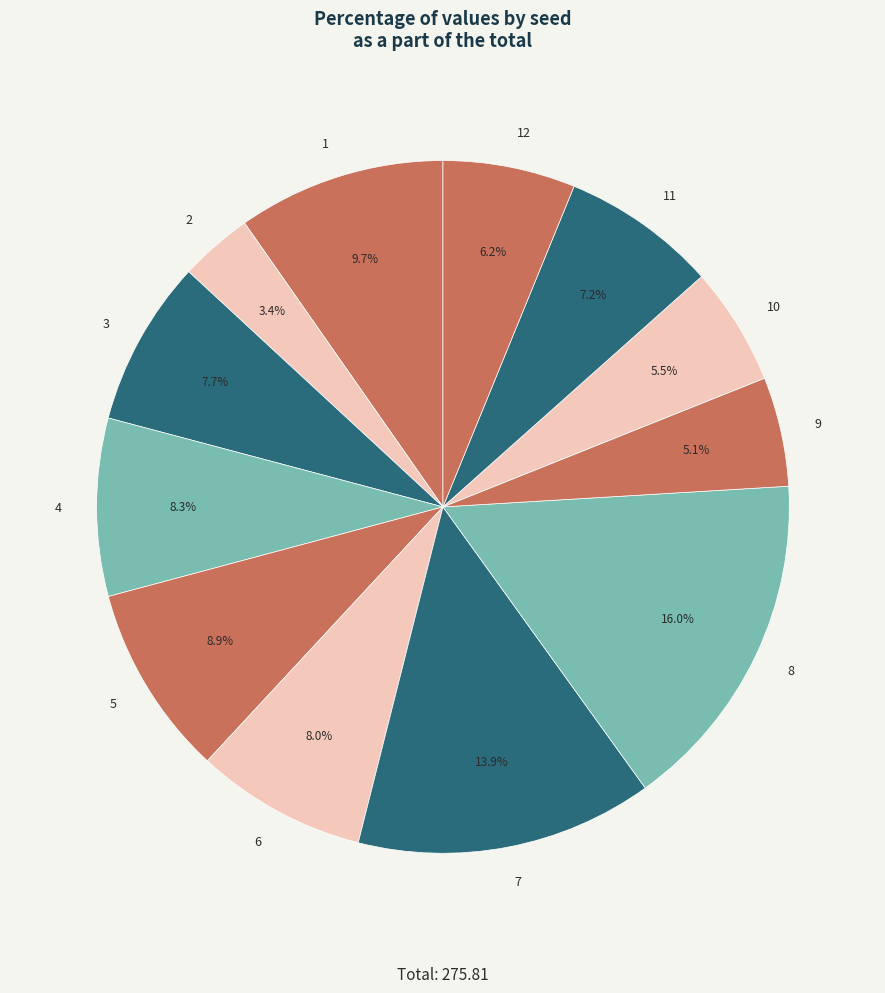

What is the ratio of the value at 10 to the value at 2?

1.6